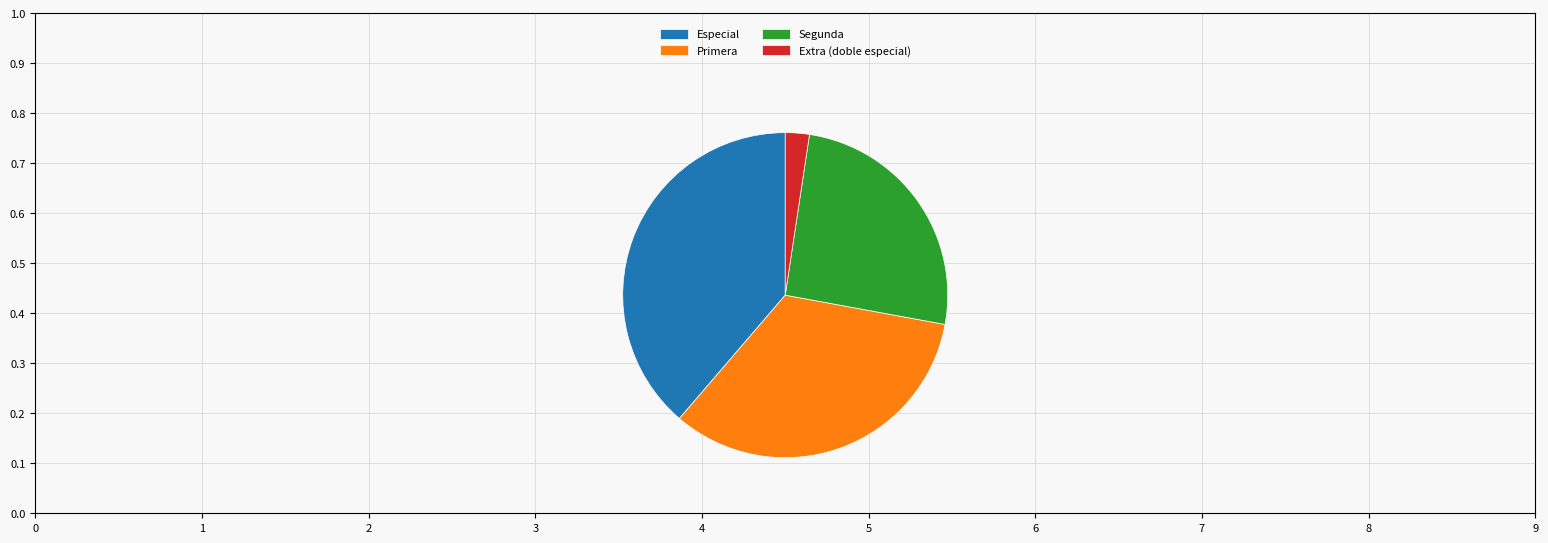

Rank the categories by value from highest to lowest.

Especial, Primera, Segunda, Extra (doble especial)